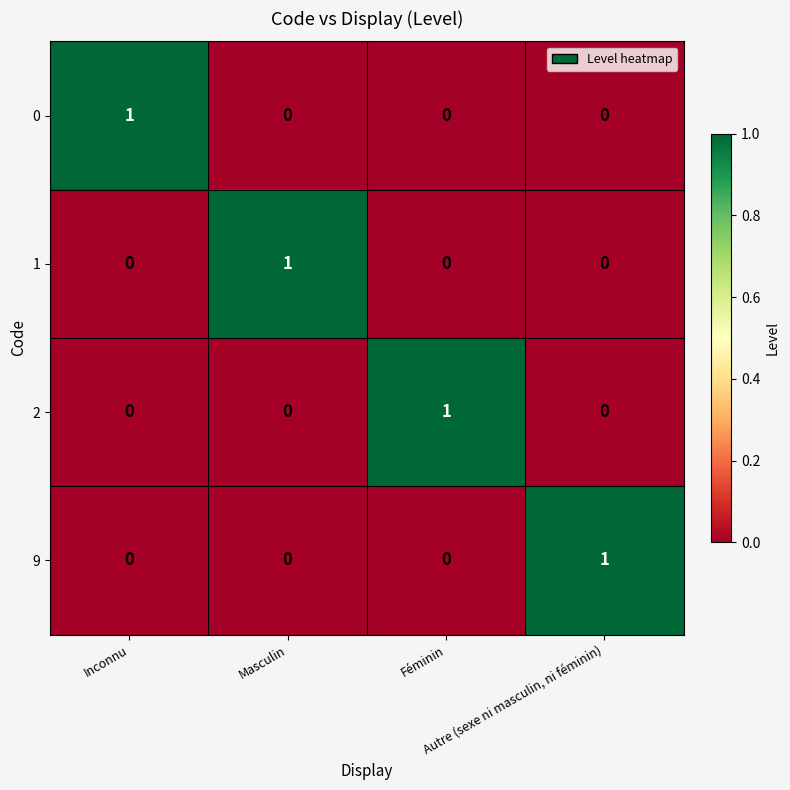

At how many categories does at least one series exceed 0?

4